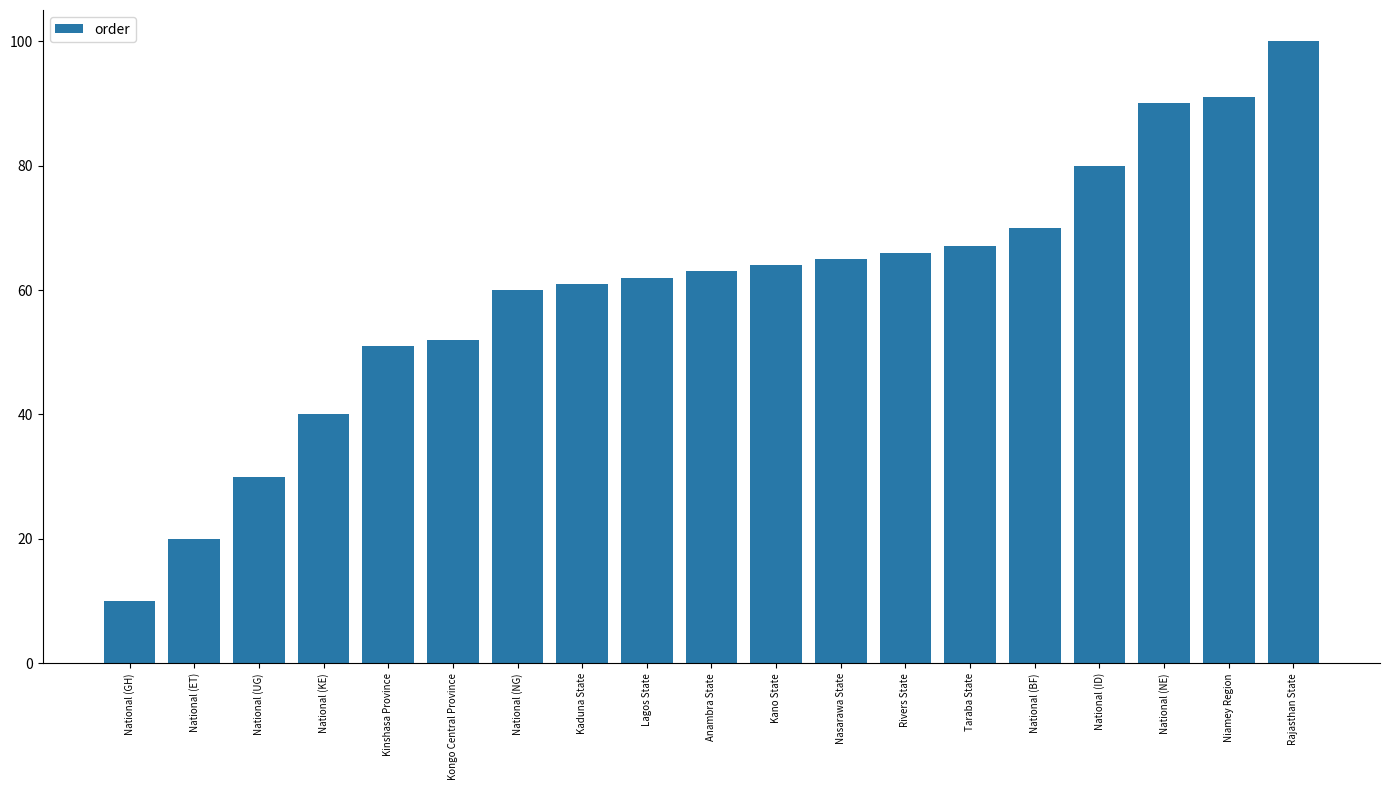

What is the difference between the values at Anambra State and National (GH)?

53